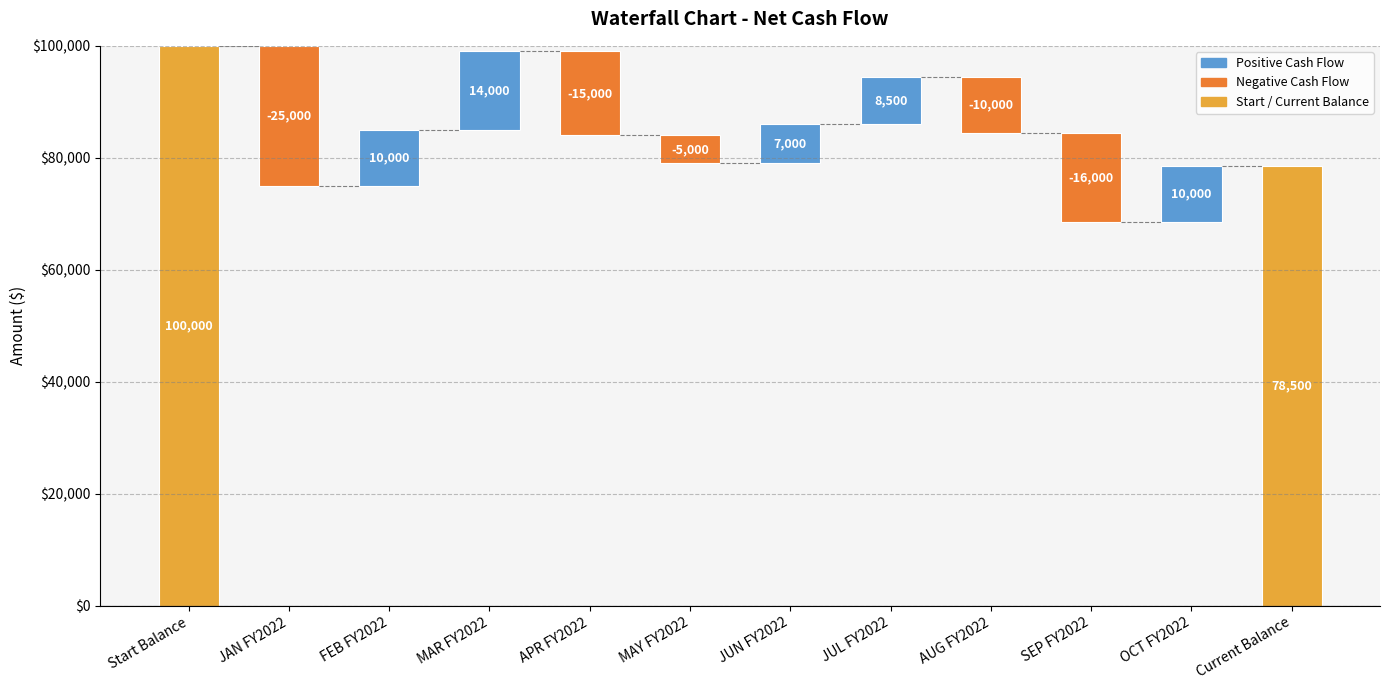

Between Start Balance and JUN FY2022, which is larger?

Start Balance